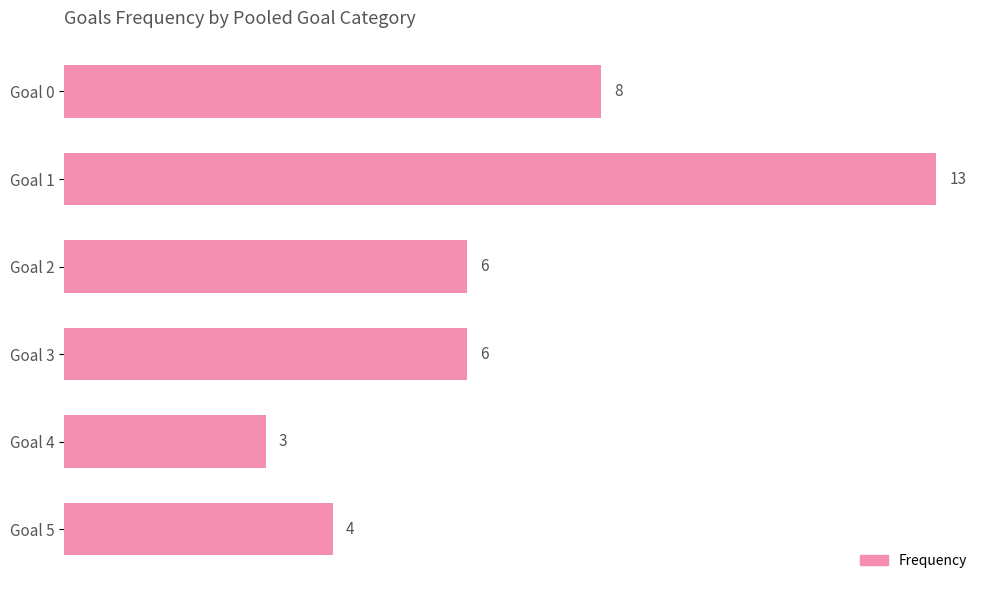

True or false: the data shows 6 at Goal 2.

True